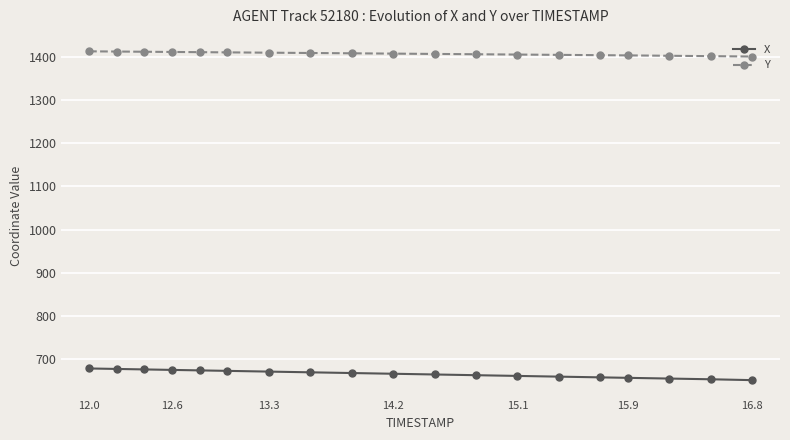

At how many categories does at least one series exceed 902?

19